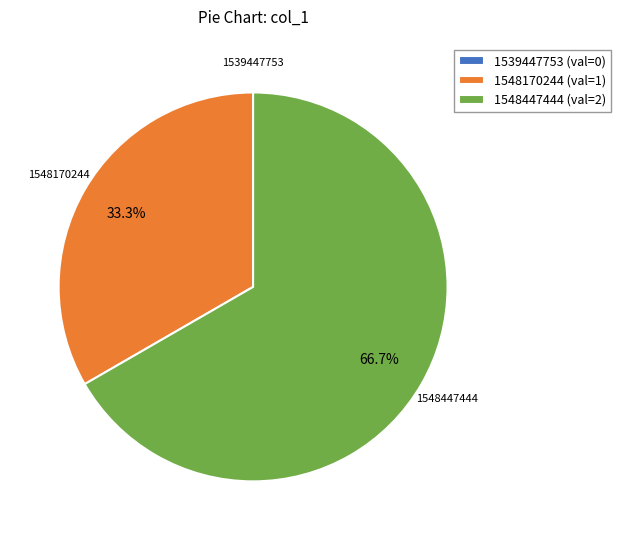

Which slice is the largest?

1548447444